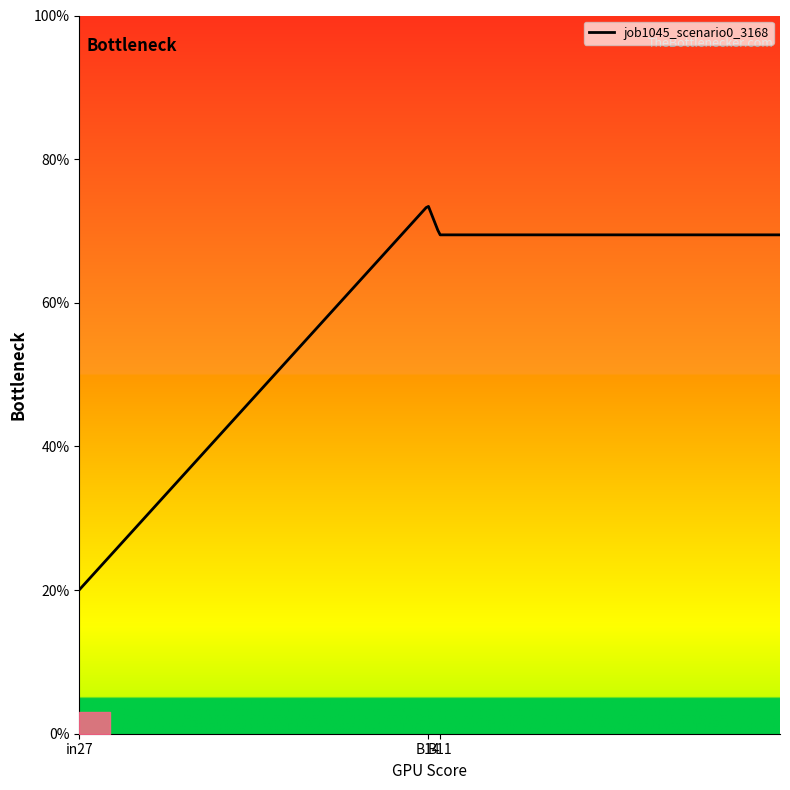

Rank the categories by value from lowest to highest.

in27, B11, B14